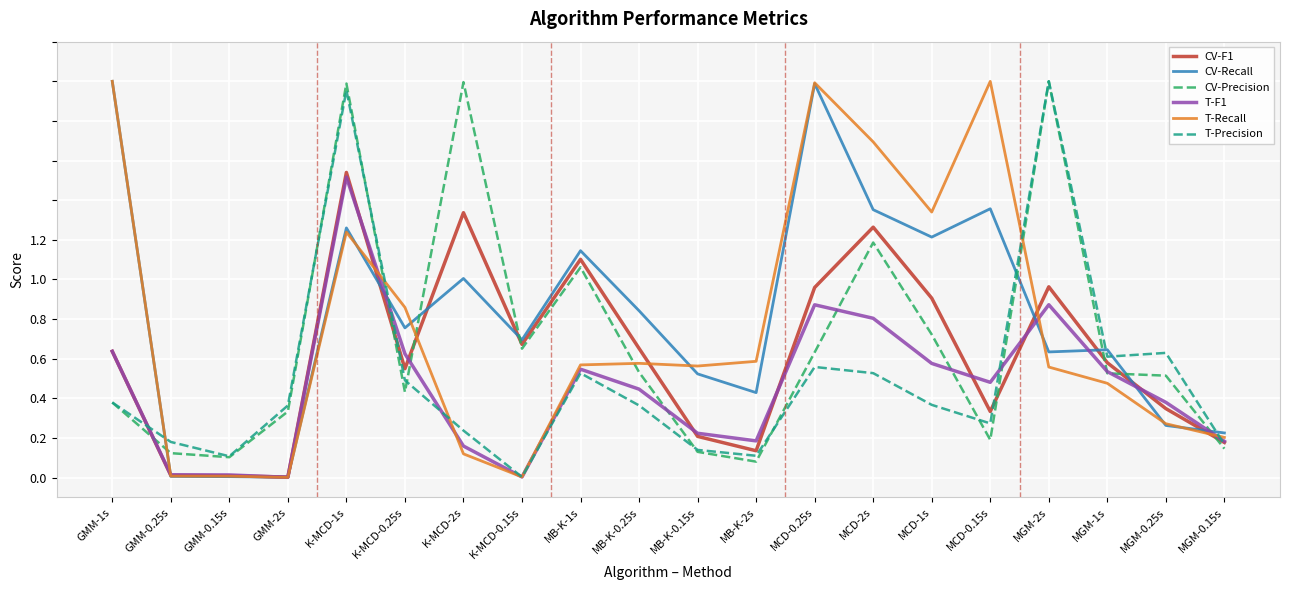

What is the sum of the CV-Recall values at MCD-0.15s and GMM-1s?

1.7